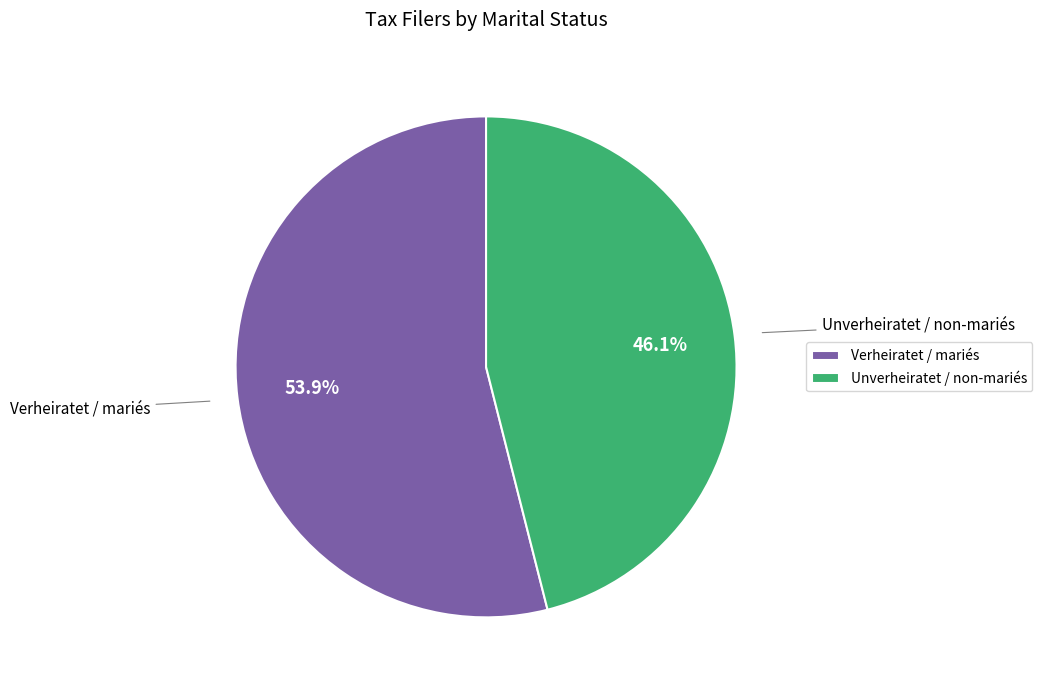

Which category has the smallest portion of the pie?

Unverheiratet / non-mariés